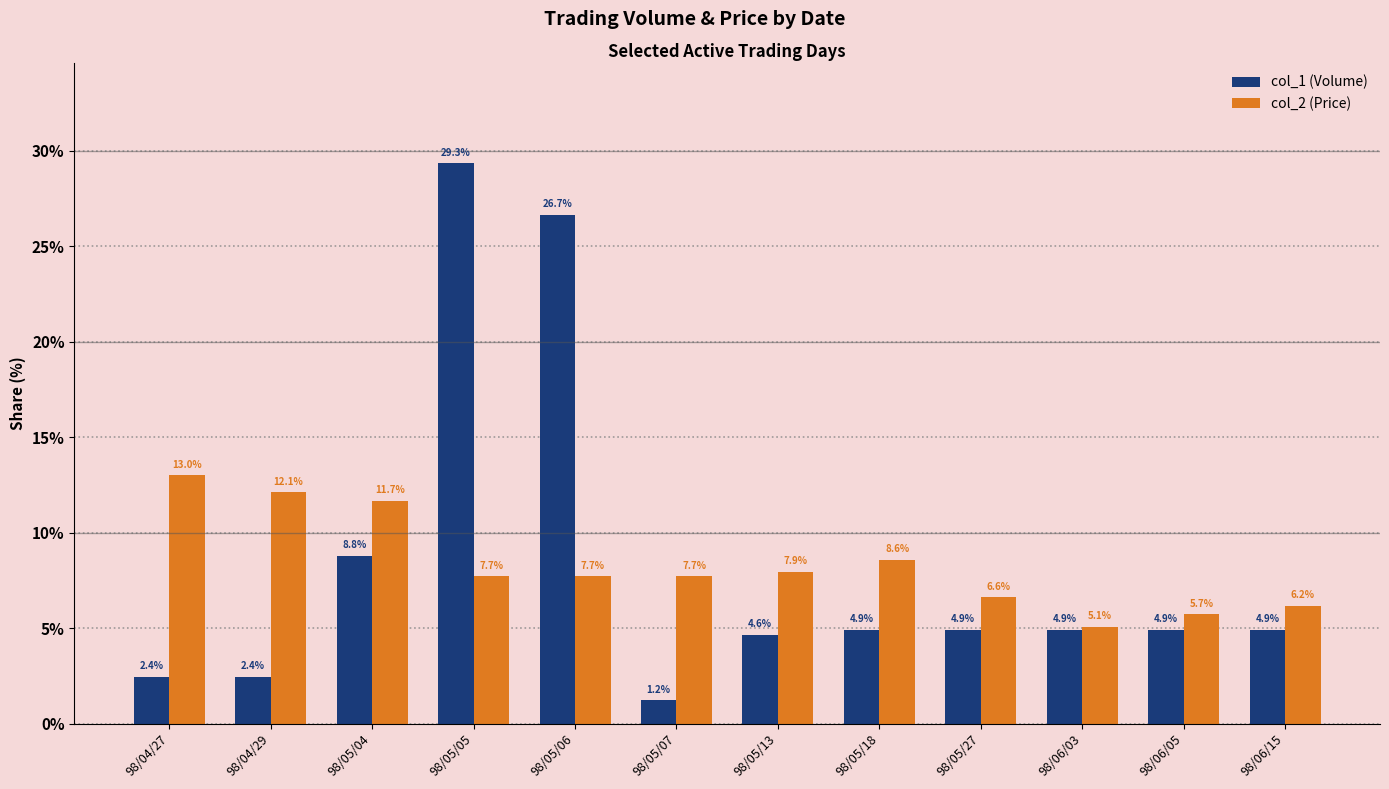

What is the label of the 12th bar from the left?

98/06/15